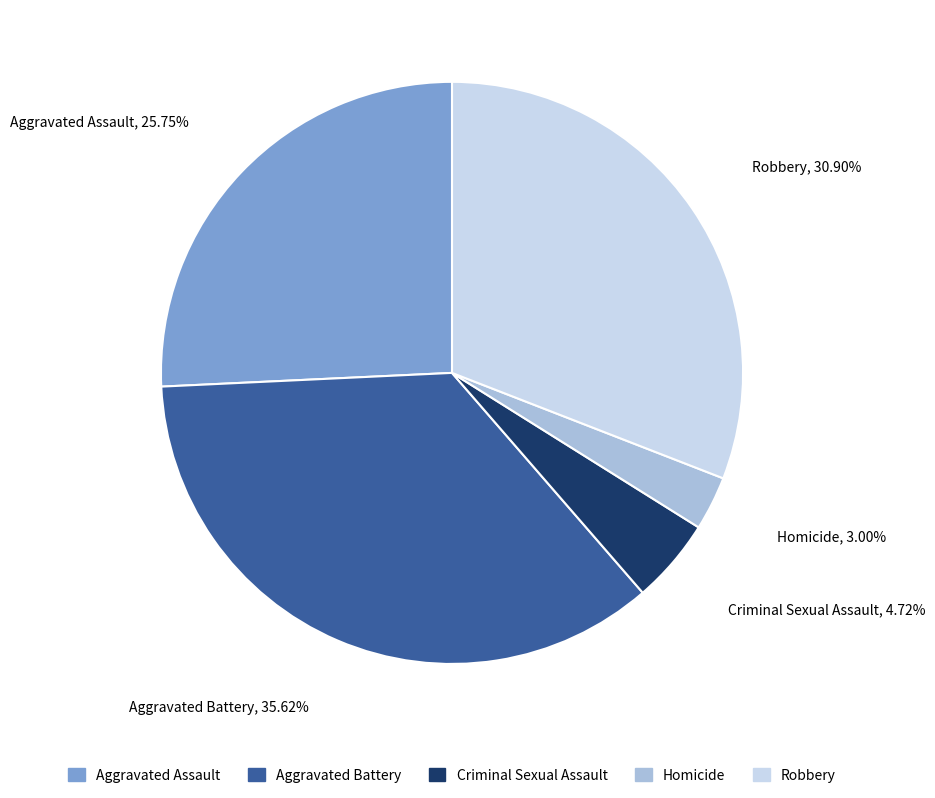

Count the number of slices in the pie.

5